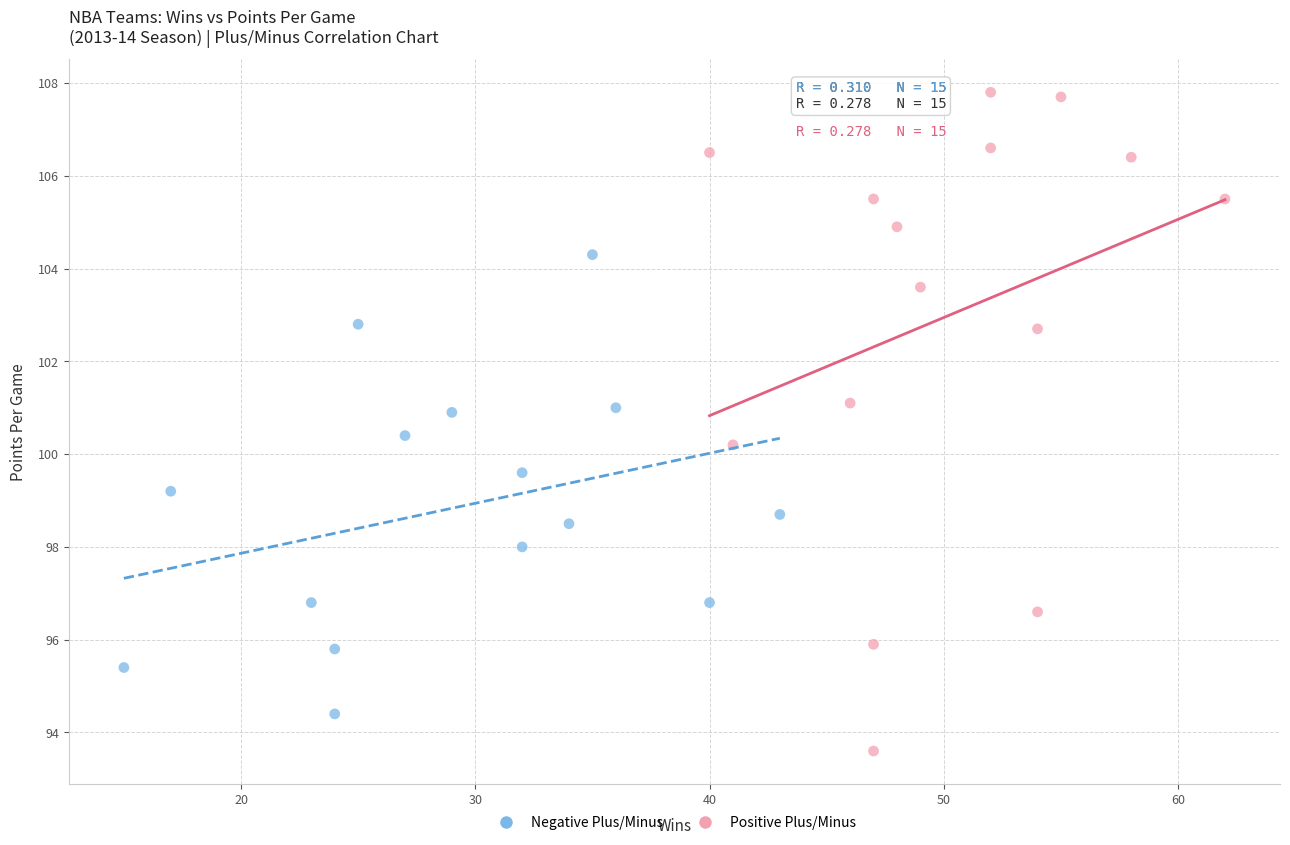

Which series has the largest Y range (max minus min)?

Positive Plus/Minus